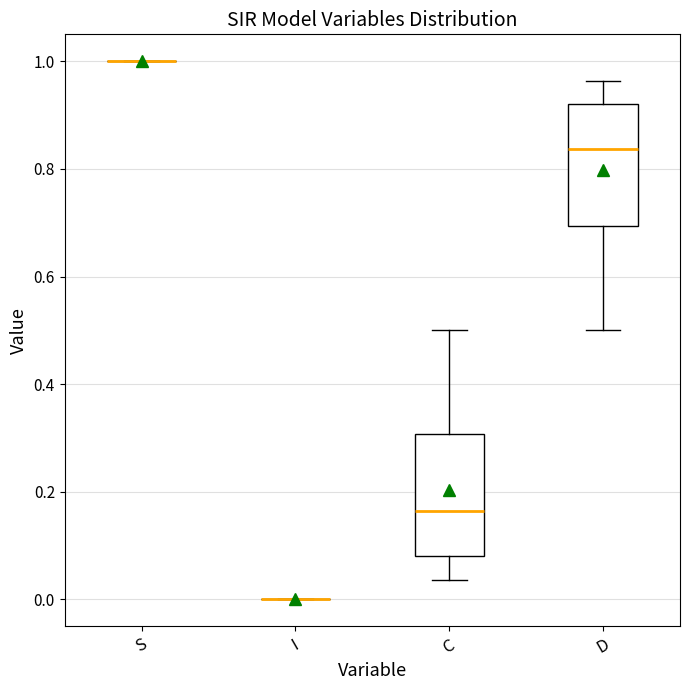

Reading left to right, transcribe this box plot: for each box, give where its median line is, the range the box spans, and where its two whiskers end, as read against the y-axis. The values are not printed on the chart, so give them approximately, as read against the axis.

S: box collapsed to a line at 1.00, whiskers 1.00 to 1.00
I: box collapsed to a line at 0.00, whiskers 0.00 to 0.00
C: median 0.16, box 0.08 to 0.30, whiskers 0.04 to 0.50
D: median 0.84, box 0.70 to 0.92, whiskers 0.50 to 0.96